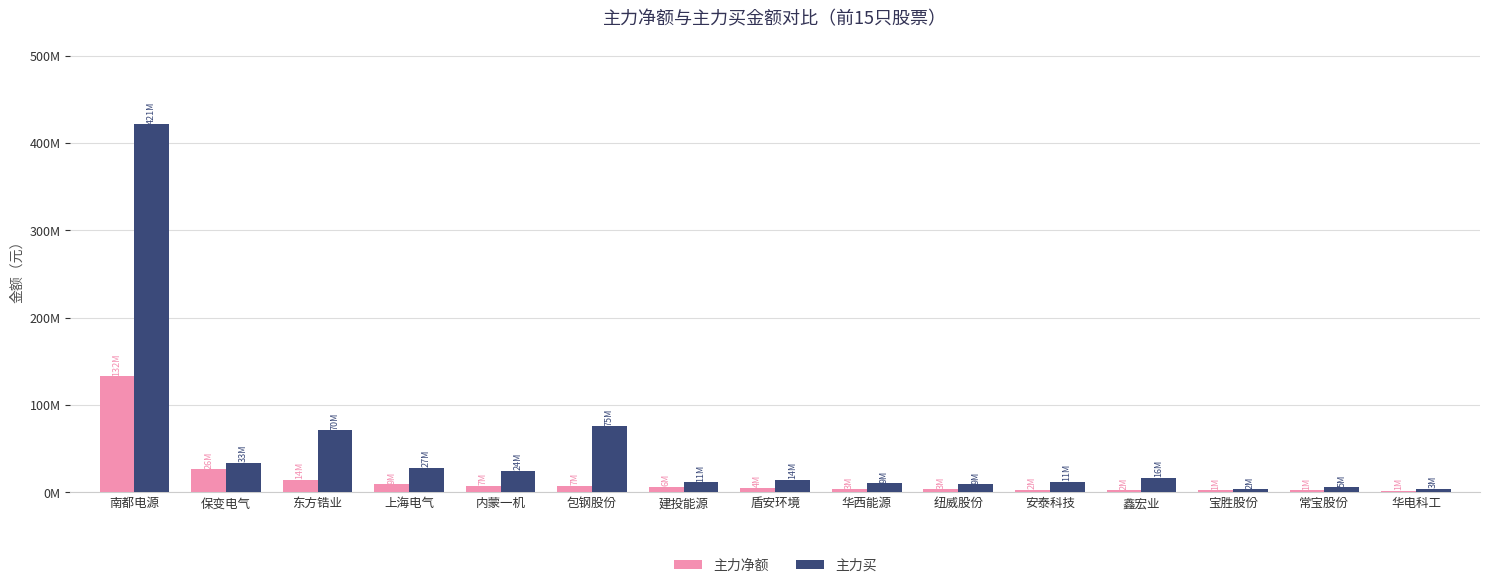

Which series has the largest range (max minus min)?

主力买